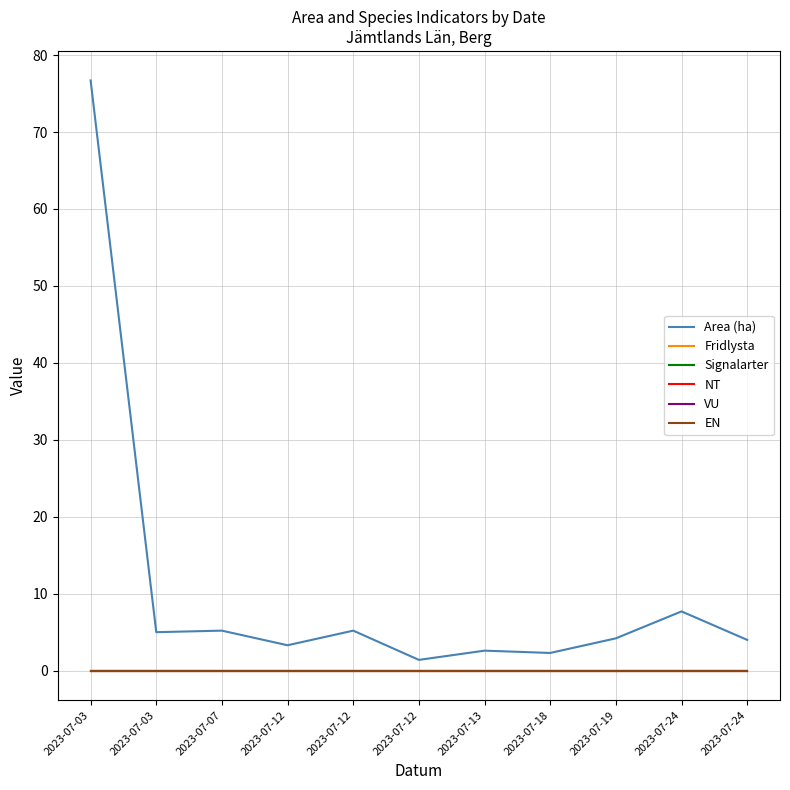

Which series has the widest spread of values?

Area (ha)